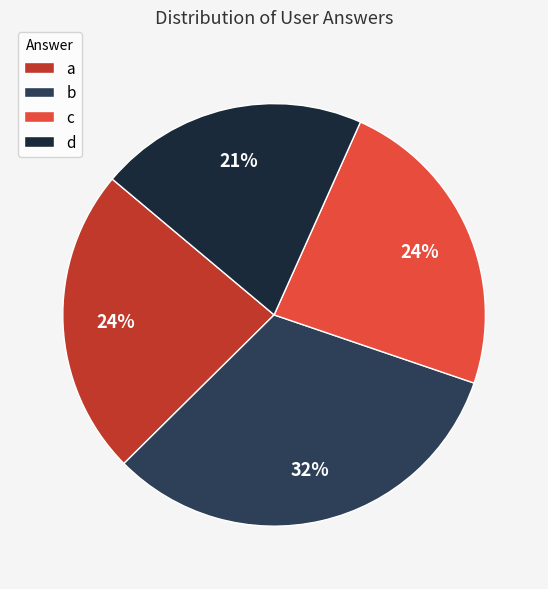

Is it true that c is 24% of the pie?

True